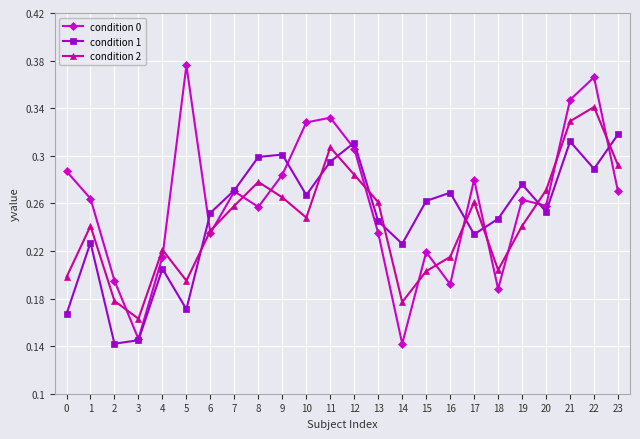

Rank the series at 0 from highest to lowest value.

condition 0, condition 2, condition 1